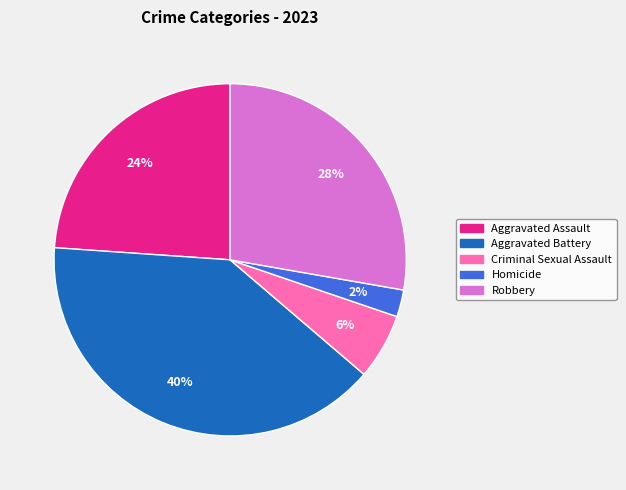

How many segments does this pie chart have?

5